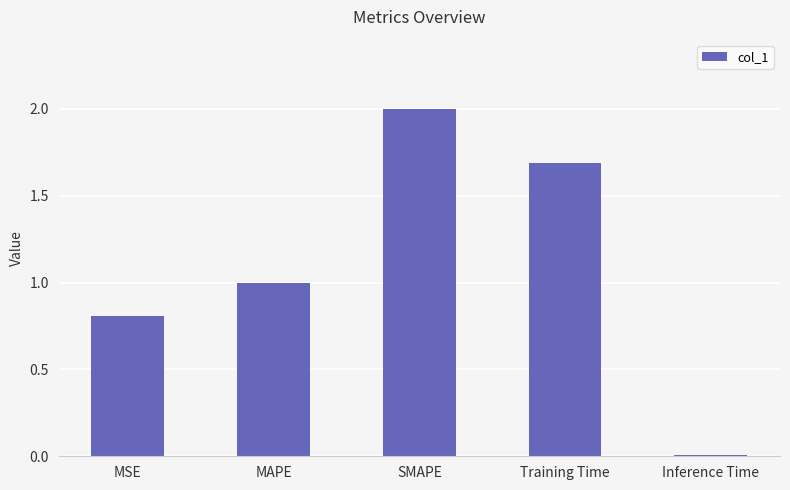

Rank the categories by value from highest to lowest.

SMAPE, Training Time, MAPE, MSE, Inference Time